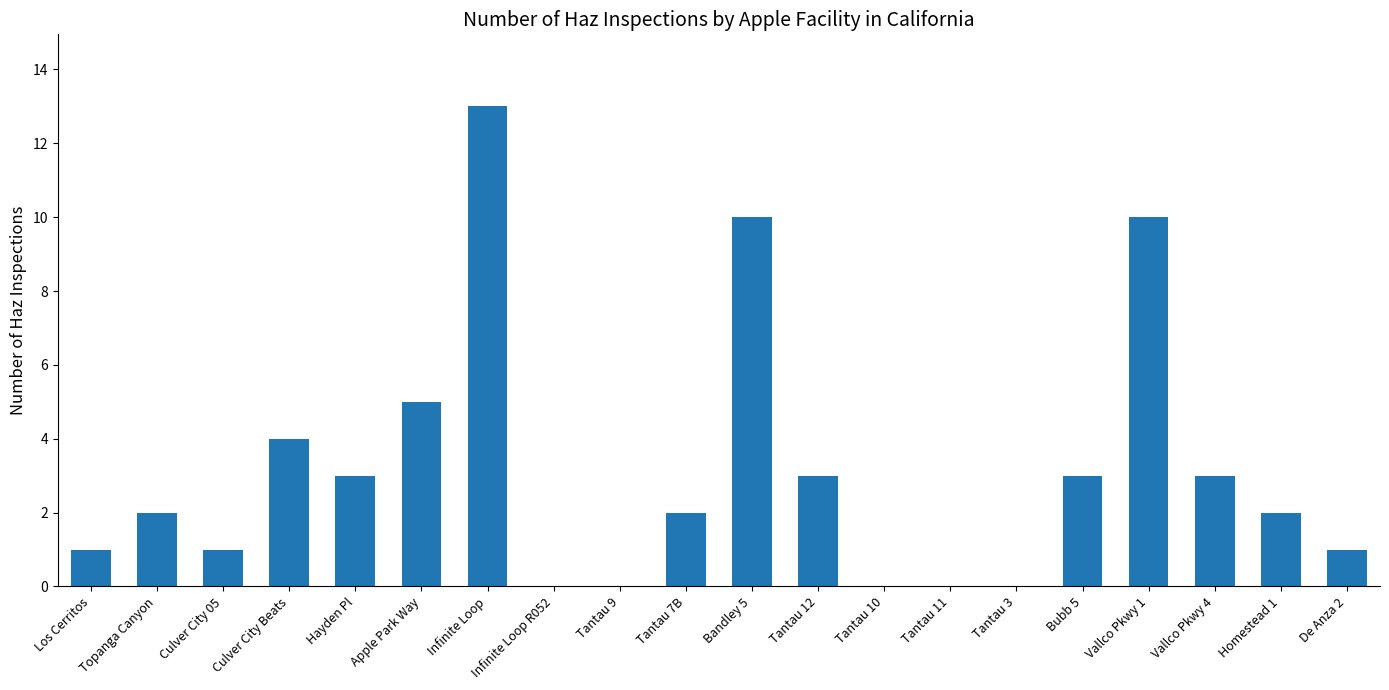

What is the sum of the values at Hayden Pl and Infinite Loop R052?

3